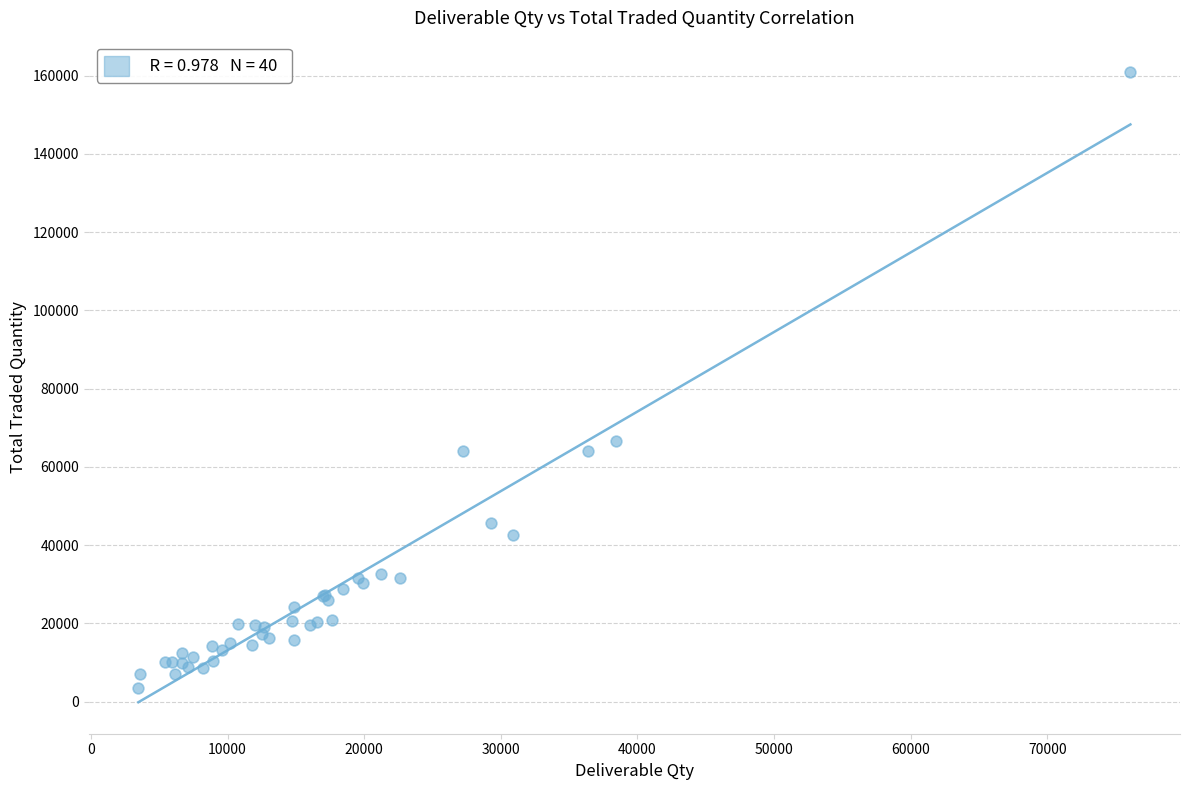

What Y value in the scatter plot is closest to 82234?

66532